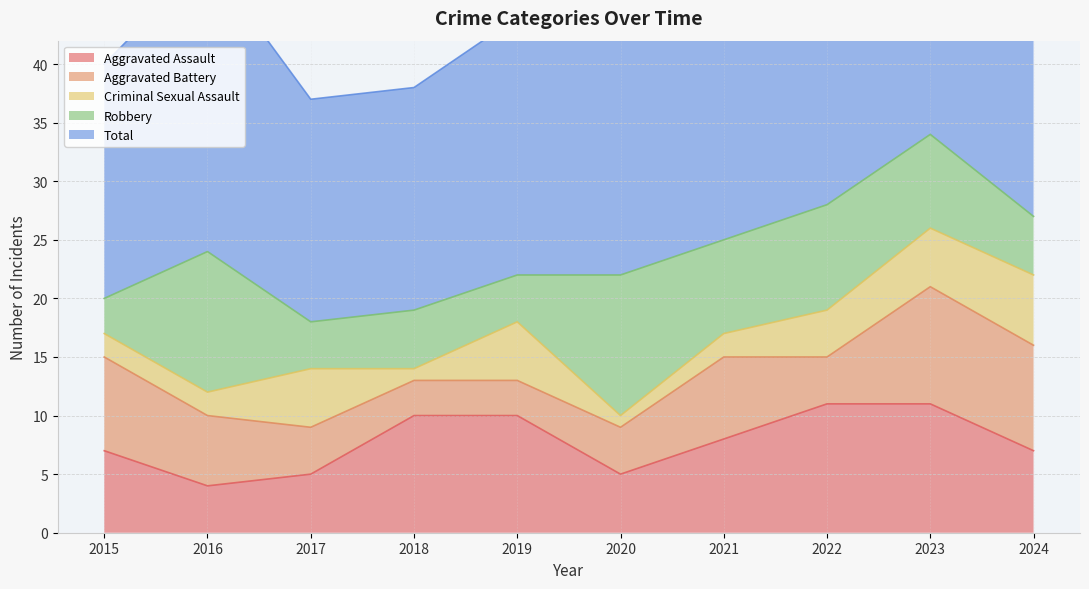

The value of Robbery at 2022 is 13. True or false?

False